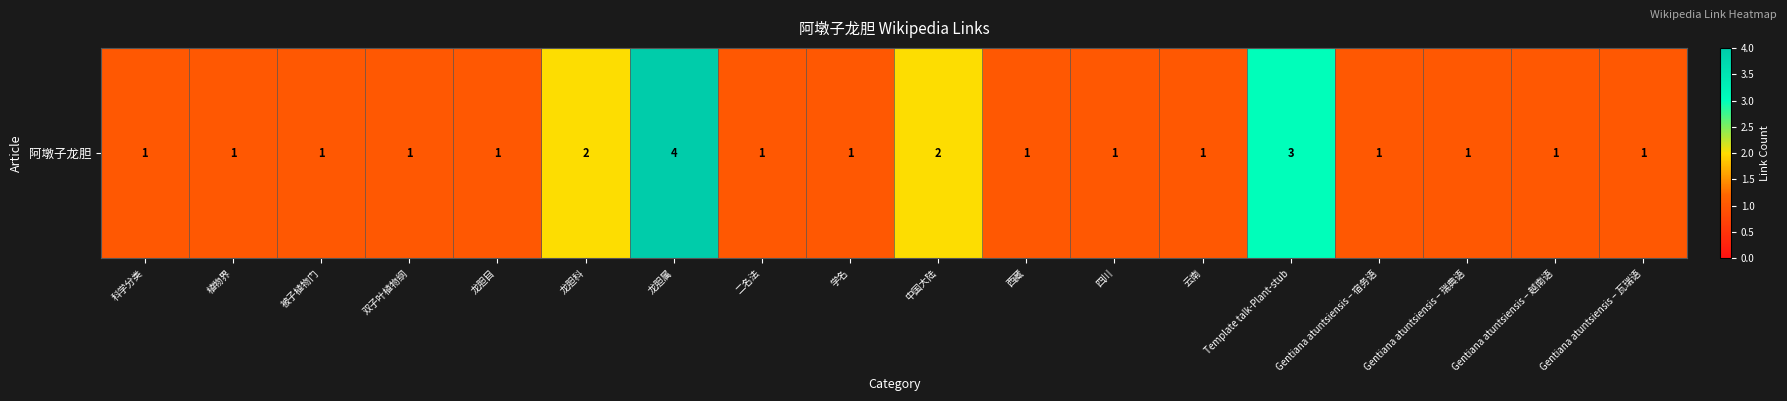

Which category has the highest value across all series?

龙胆属